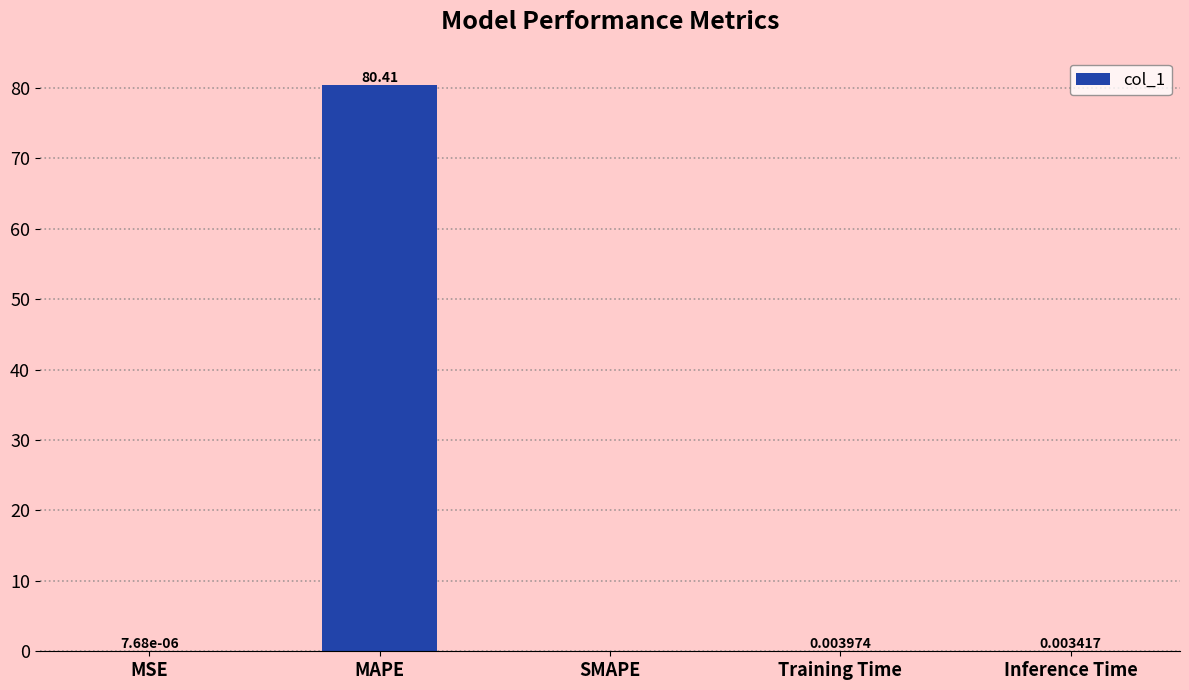

Which has a higher value, MAPE or Inference Time?

MAPE